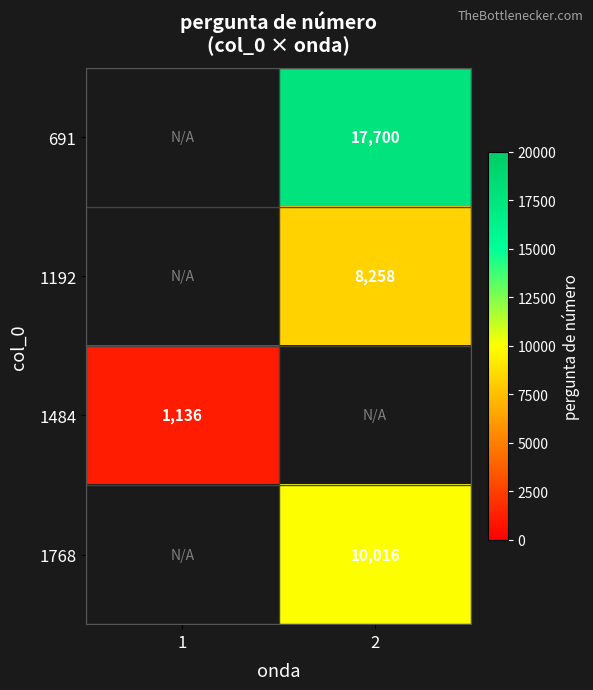

What is the difference between the highest and lowest values at 2?

9442.0